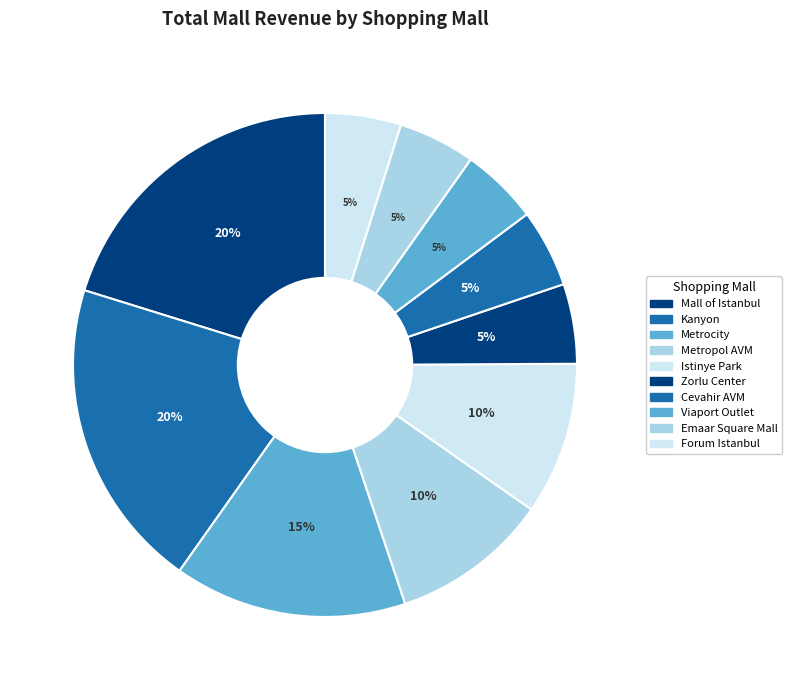

What is the change in value from Mall of Istanbul to Cevahir AVM?

-552155.2